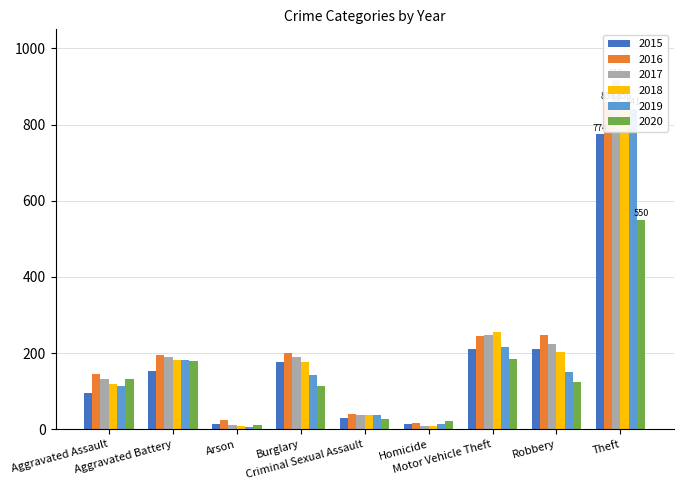

Is it true that 2018 equals 83 at Motor Vehicle Theft?

False